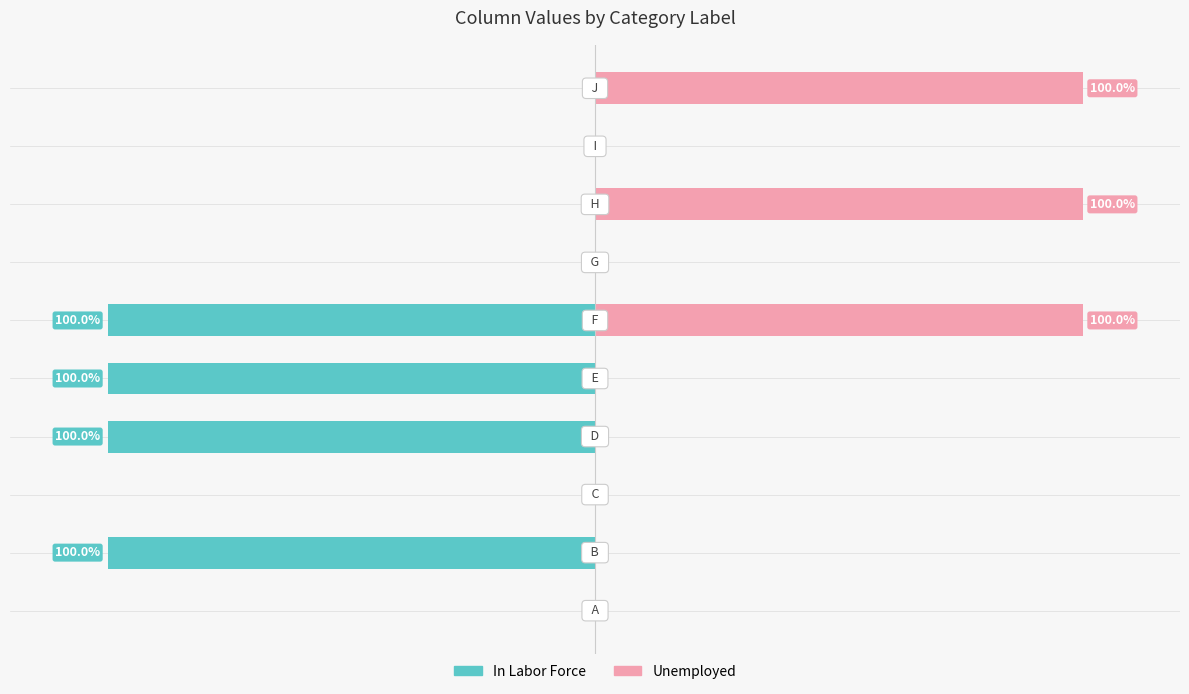

What is the difference between the second highest and second lowest values in the In Labor Force series?

100